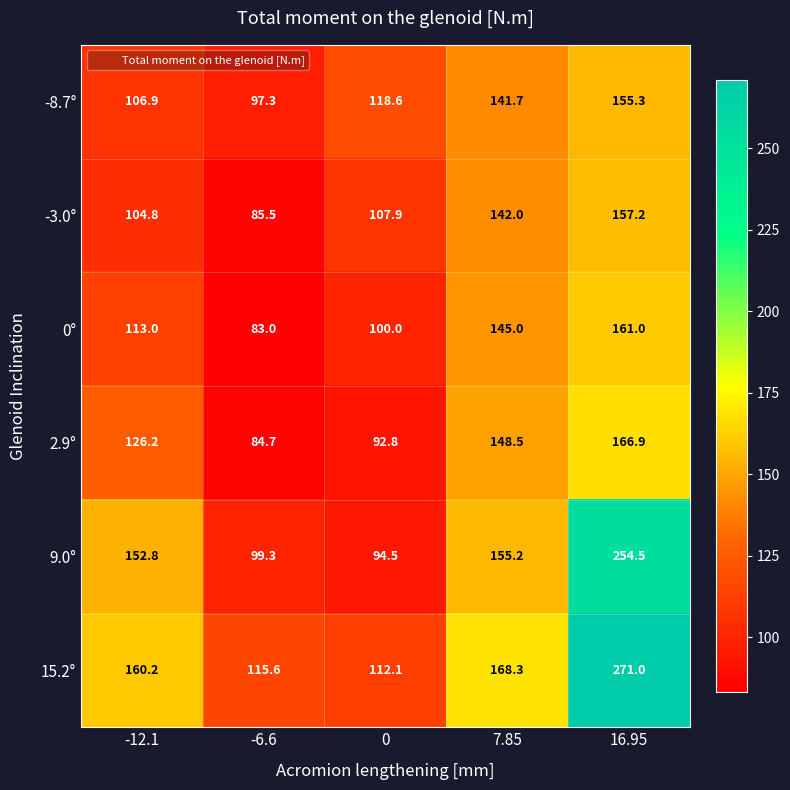

Rank the series by their maximum value, from lowest to highest.

-8.7°, -3.0°, 0°, 2.9°, 9.0°, 15.2°